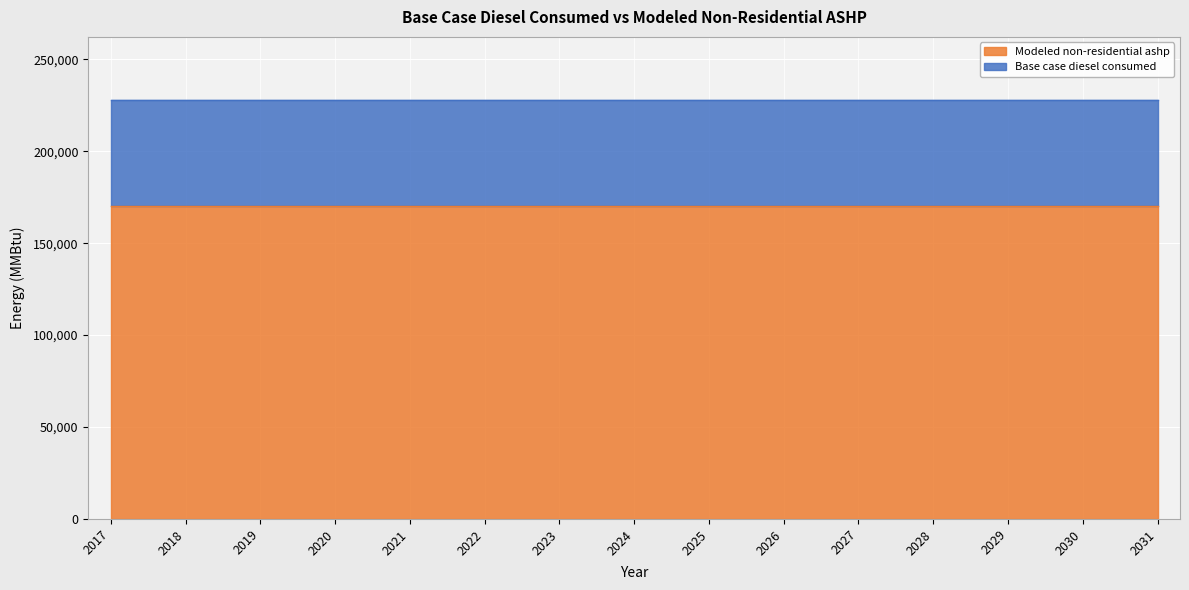

What is the total value across all series at 2027?

228034.0